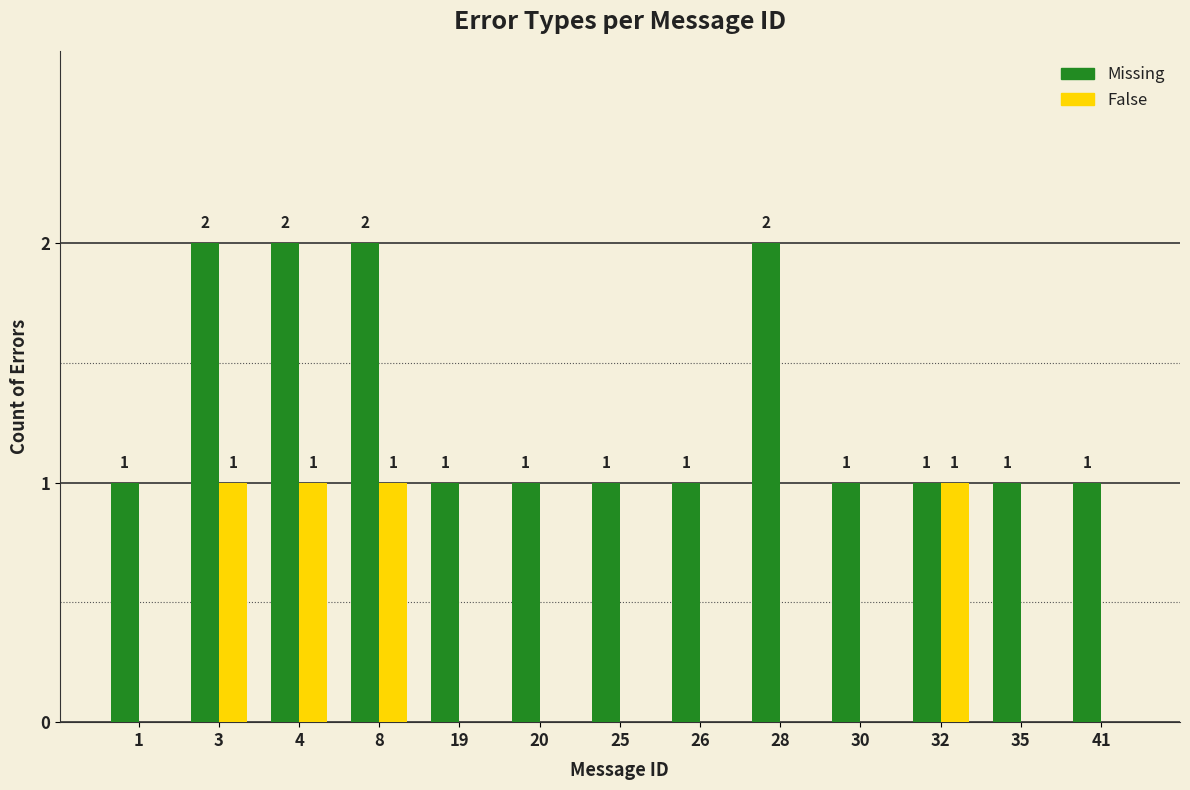

How many False values are between 0 and 1?

13